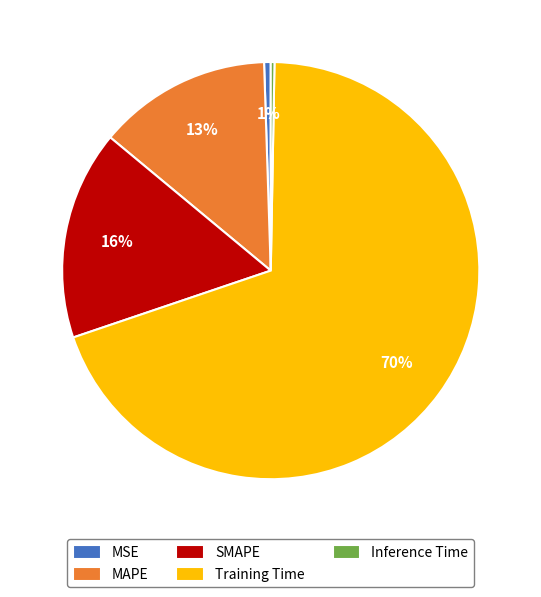

Which category has the biggest portion of the pie?

Training Time